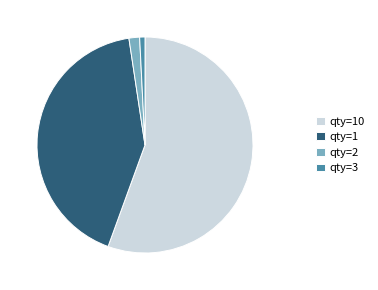

How many slices are in this pie chart?

4